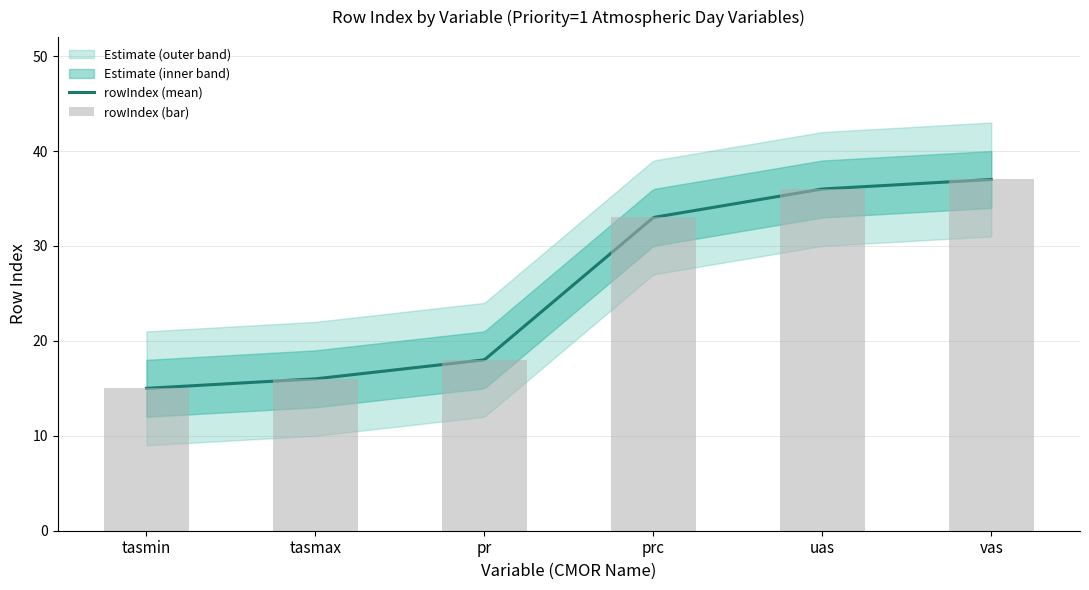

The chart shows a value of 5 at tasmin. True or false?

False